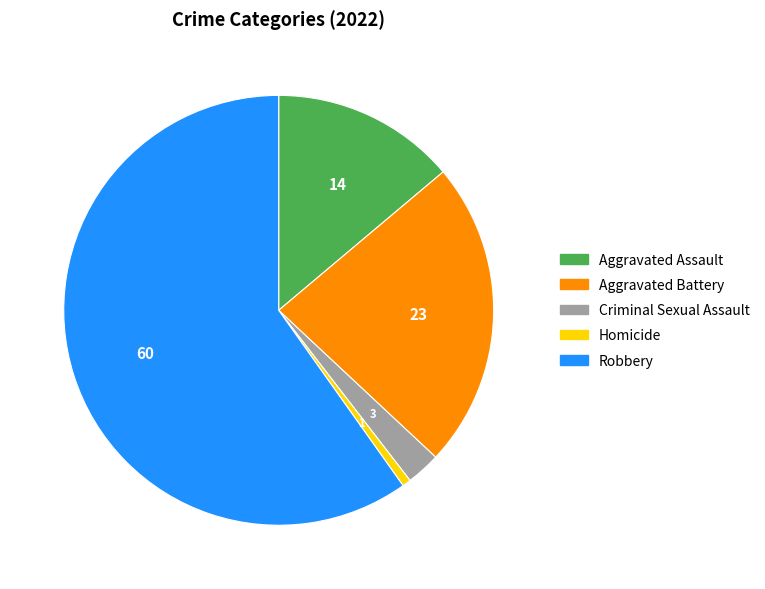

Combined, do Aggravated Battery and Robbery account for over 50%?

Yes